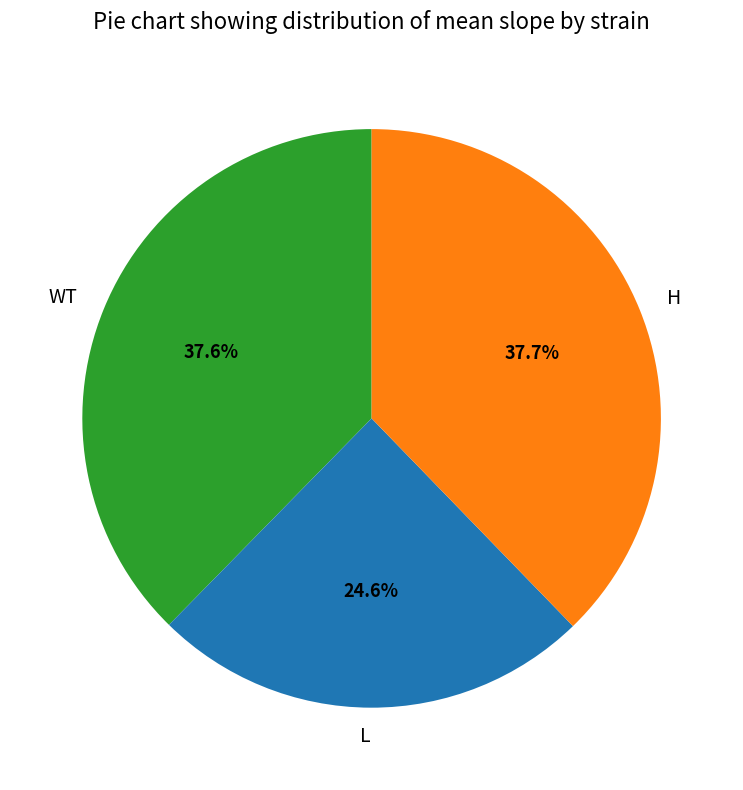

Is the sum of H and WT greater than half?

Yes